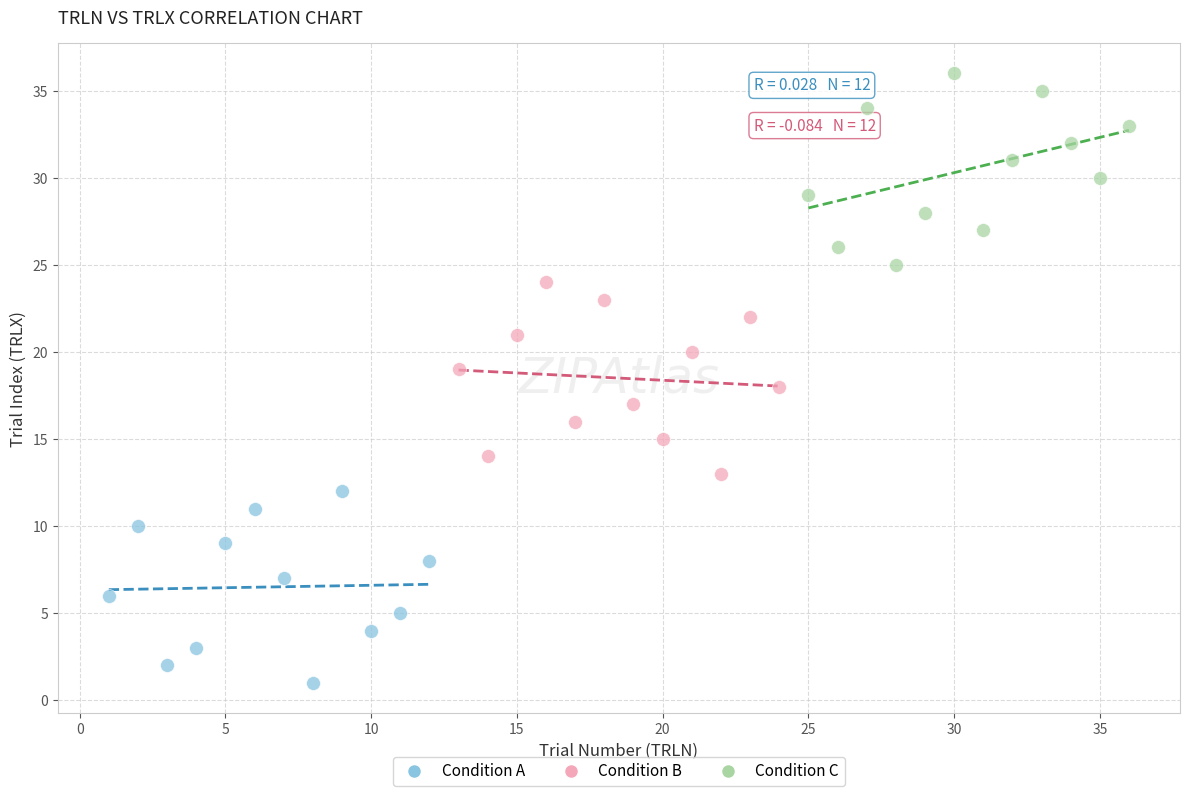

Which series reaches the minimum Y coordinate?

Condition A